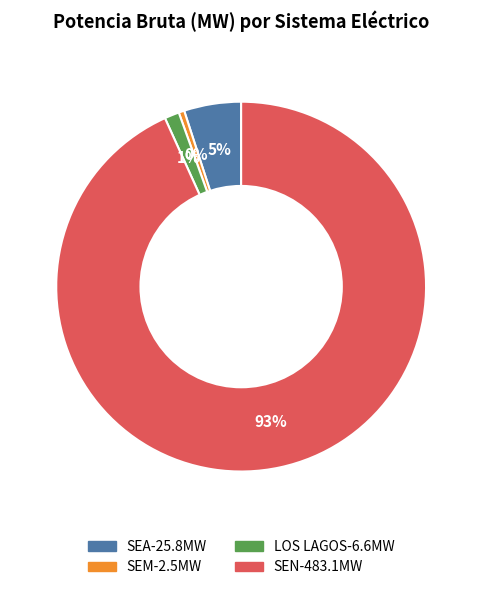

To the nearest percent, what is the average slice percentage?

25%